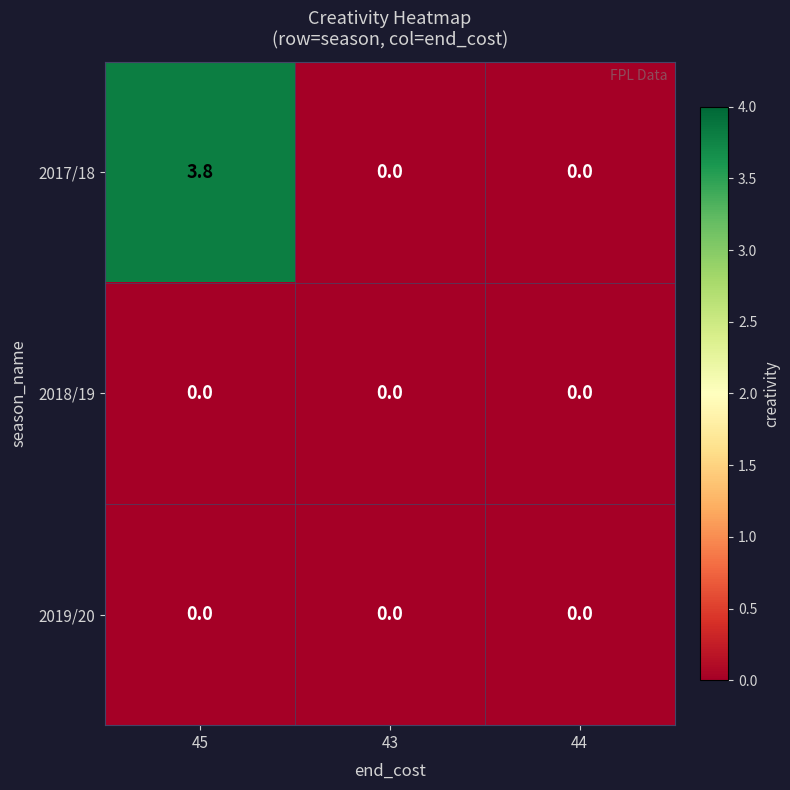

Between 45 and 44, which series saw the biggest shift?

2017/18